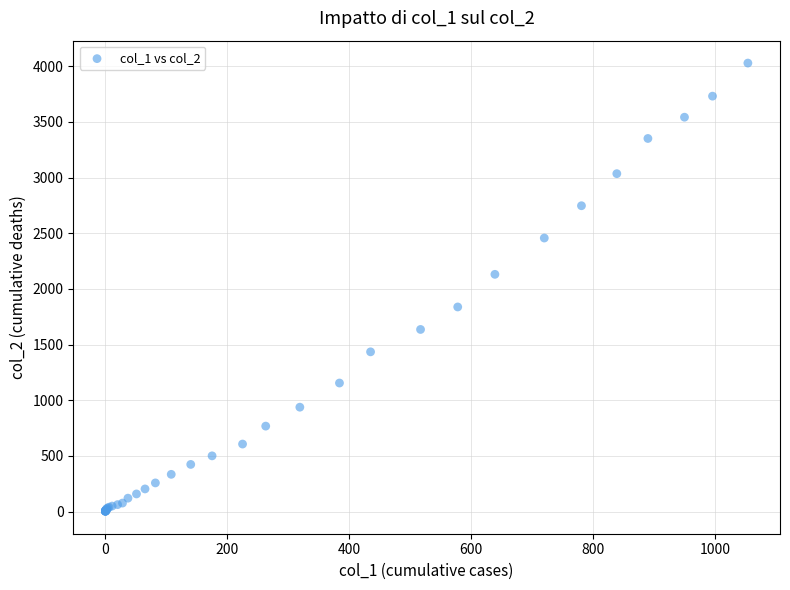

What Y value in the scatter plot is closest to 2015?

2131